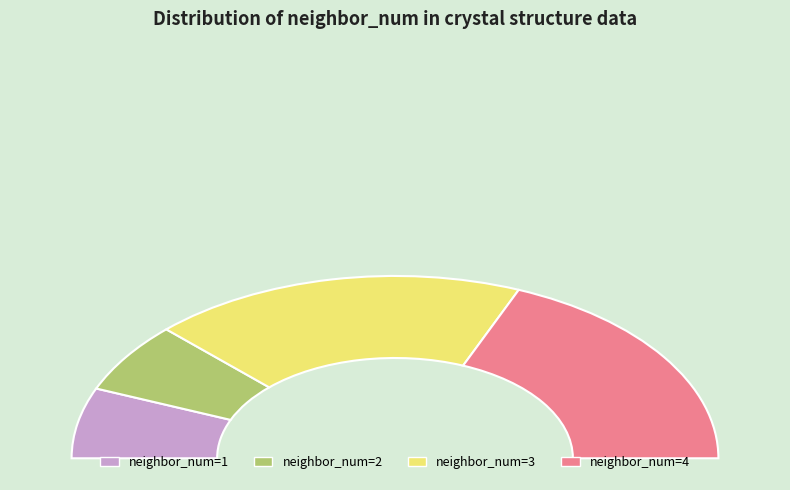

Which category has the biggest portion of the pie?

3